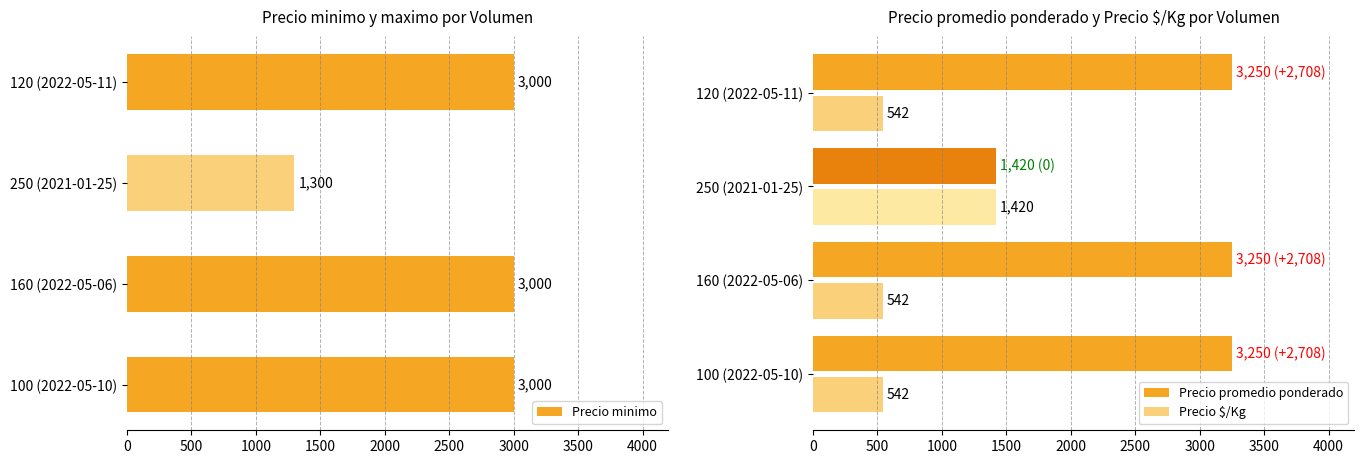

Which series has the widest spread of values?

Precio promedio ponderado